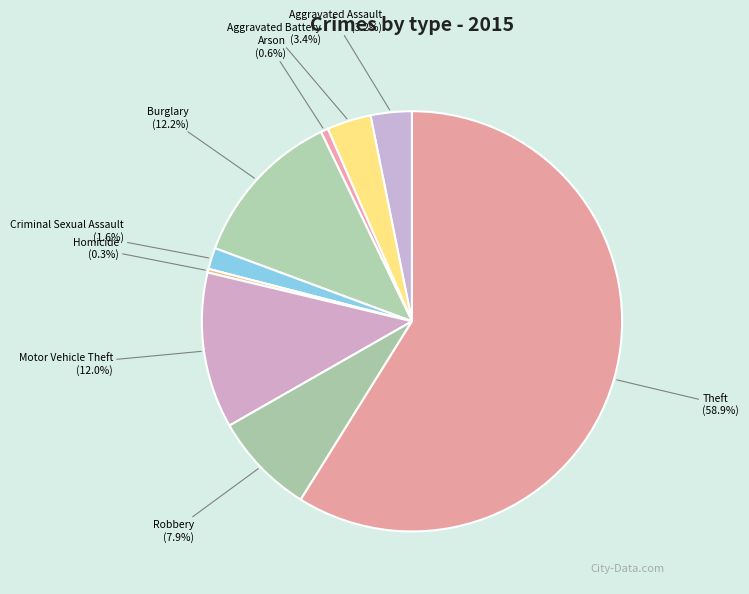

What is the largest slice in the pie chart?

Theft